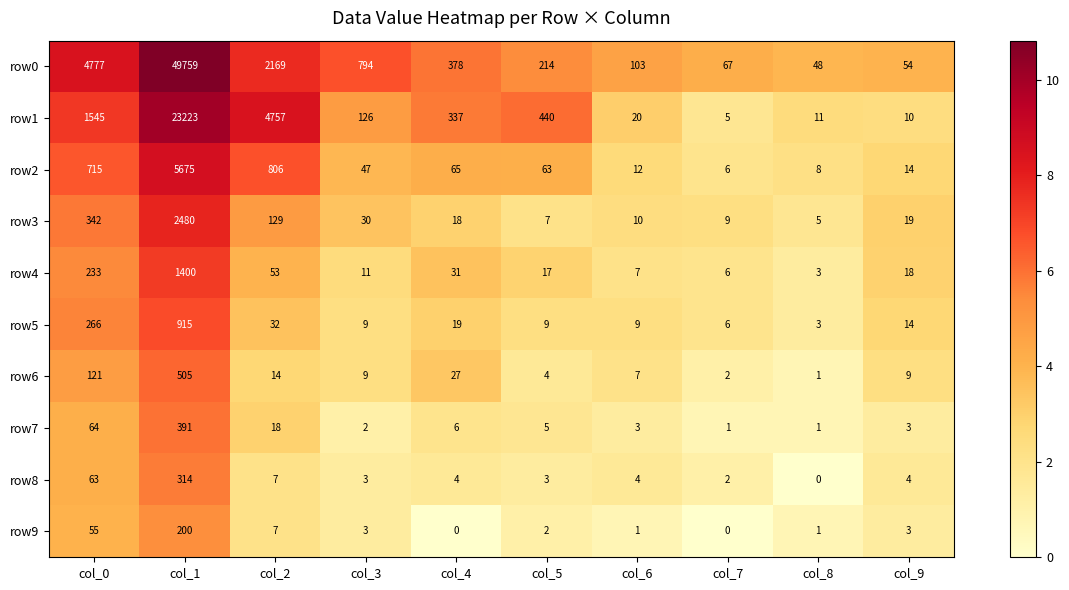

Where does the row4 series first go above 18?

col_0